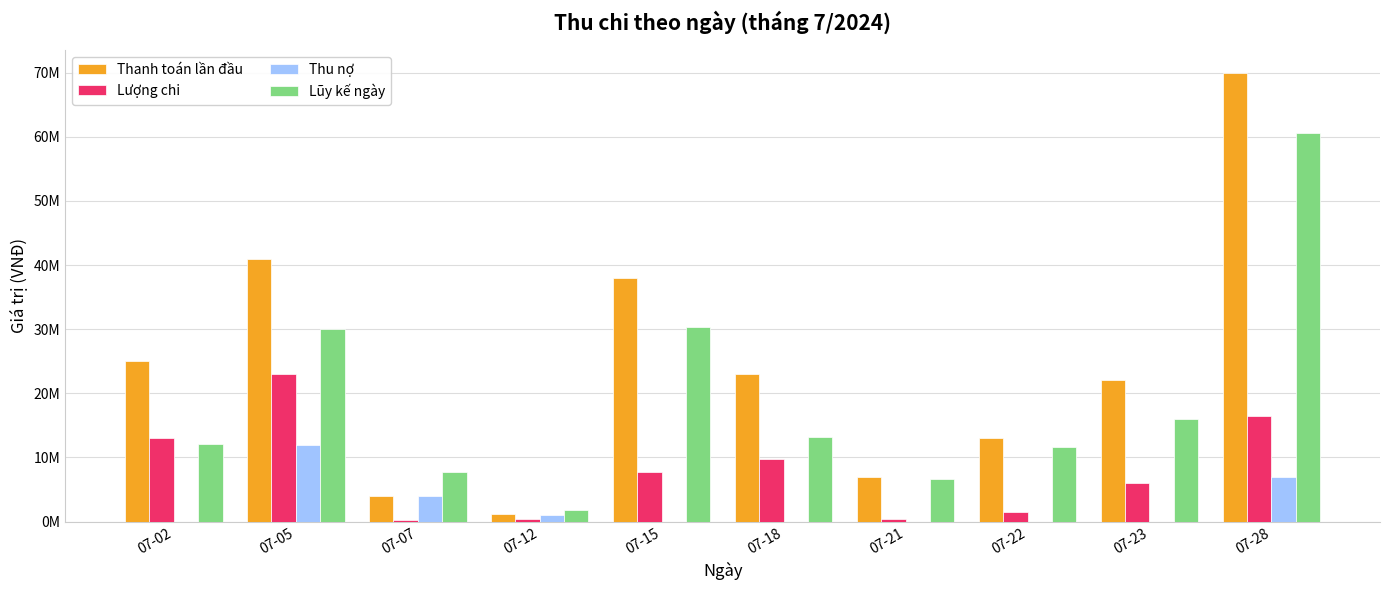

What are all the series names shown in the legend?

Thanh toán lần đầu, Lượng chi, Thu nợ, Lũy kế ngày